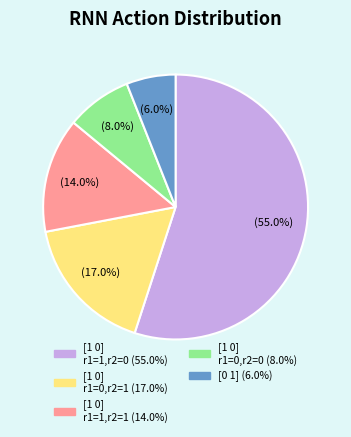

Is there a majority slice in this chart?

Yes